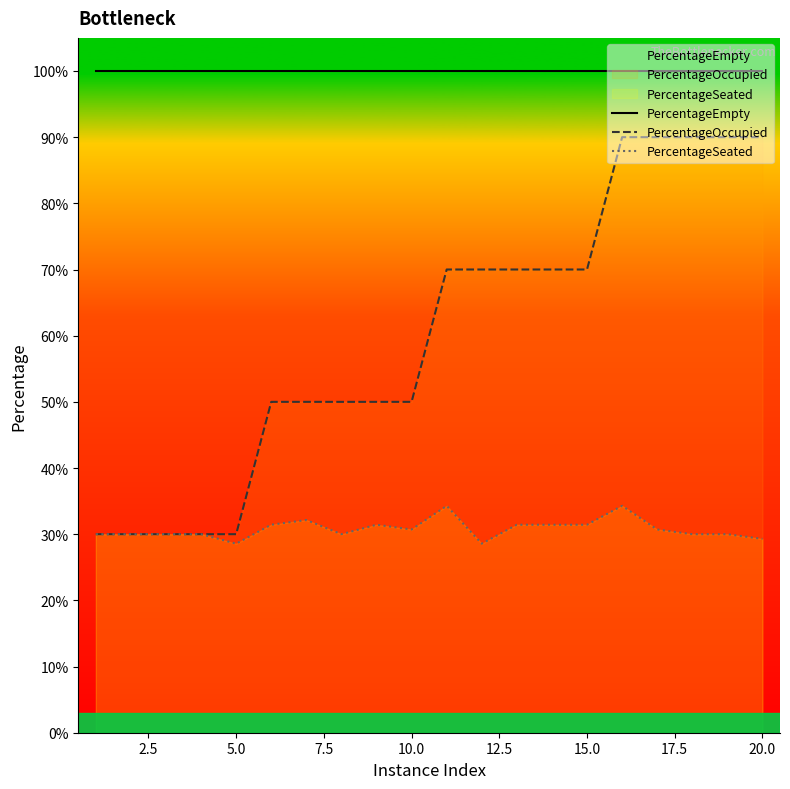

At how many categories does at least one series exceed 0?

20